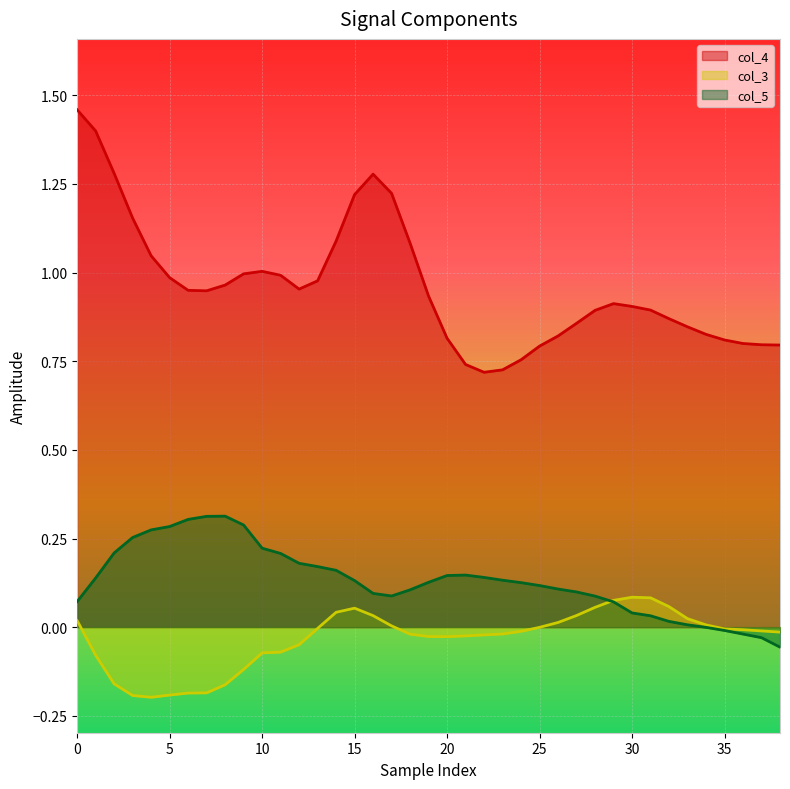

True or false: col_4 and col_5 cross at least once.

False